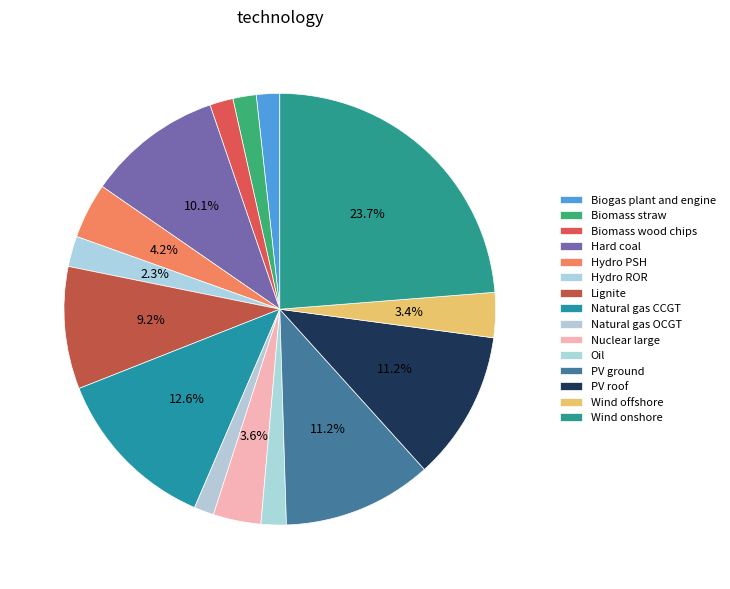

The Natural gas CCGT slice represents 13% of the pie. True or false?

True